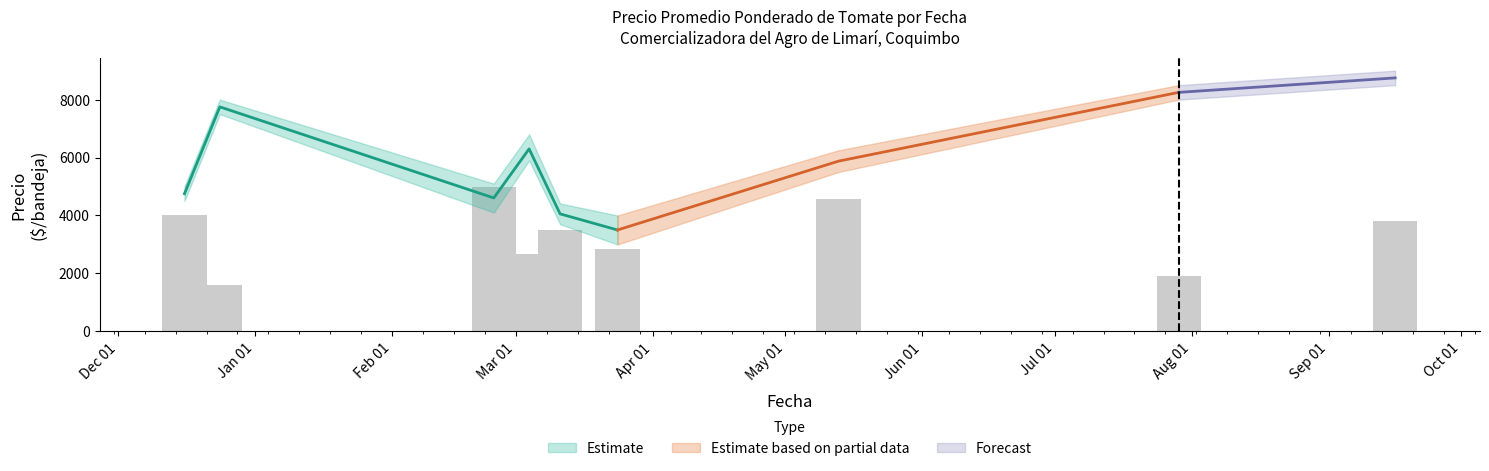

What is the label of the 5th bar from the right?

2021-03-11